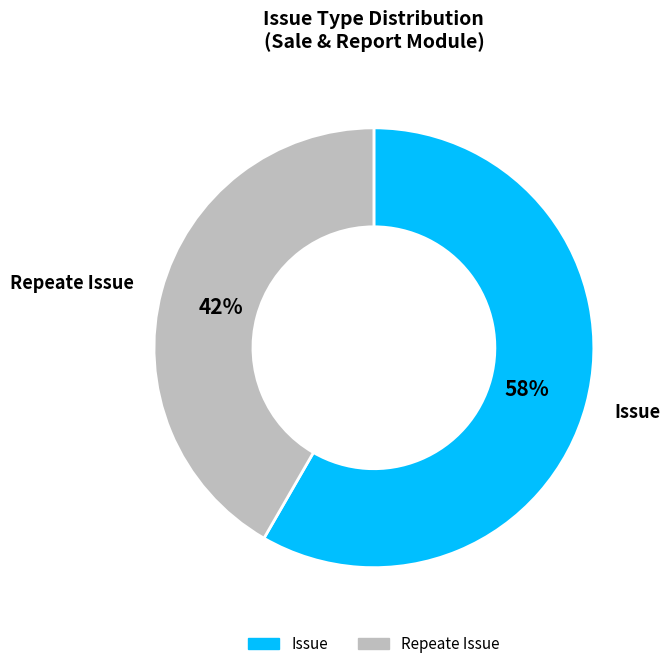

To the nearest percent, what is the average slice percentage?

50%